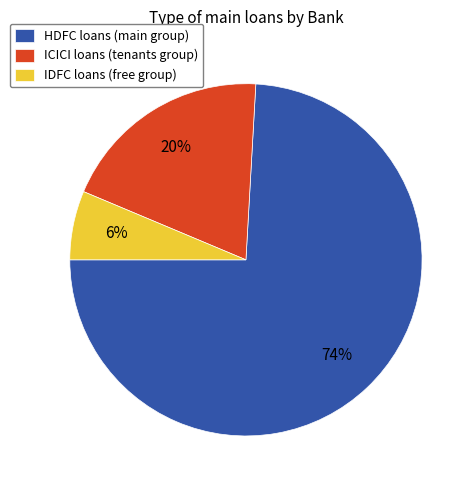

To the nearest percent, what is the difference between the largest and smallest slice percentages?

68%